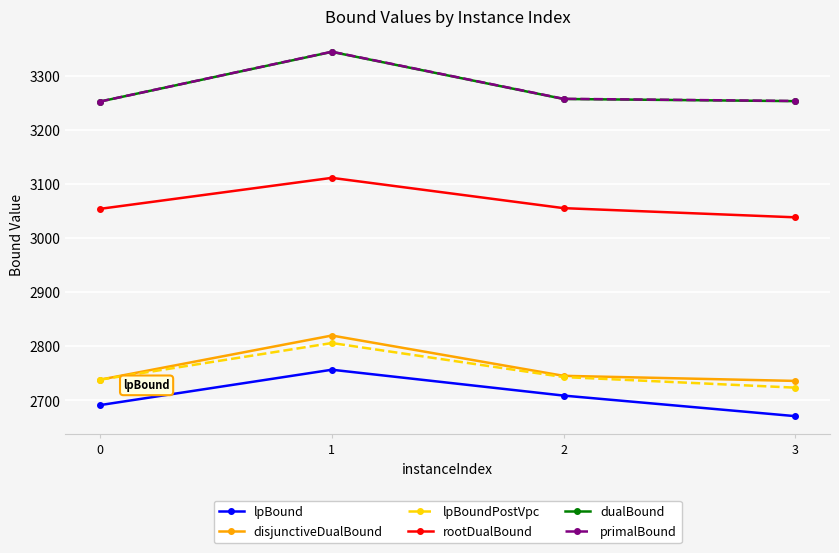

The dualBound series shows 3256.7 at 2. True or false?

True